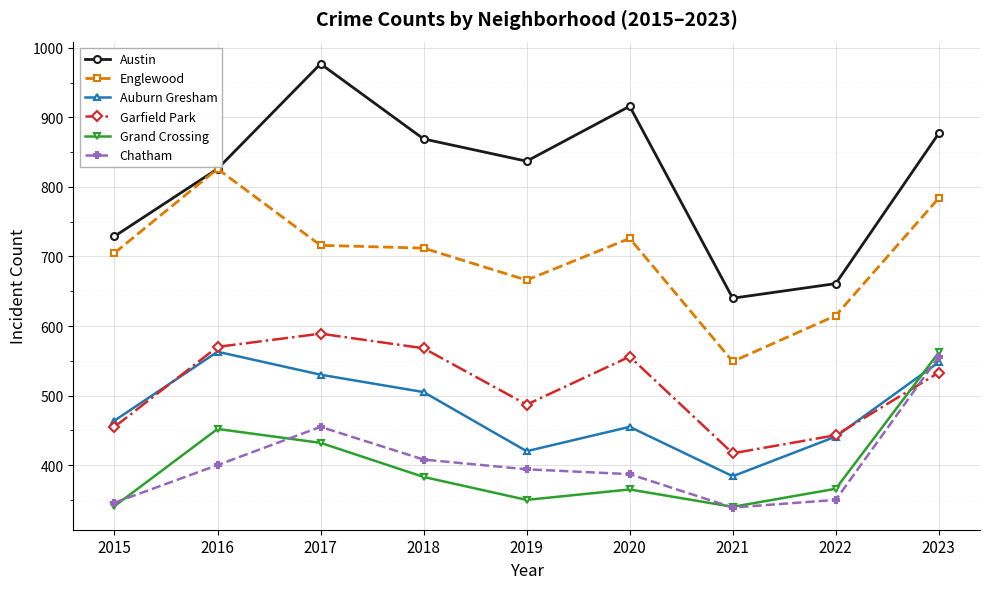

At which category is the sum across all series the highest?

2023